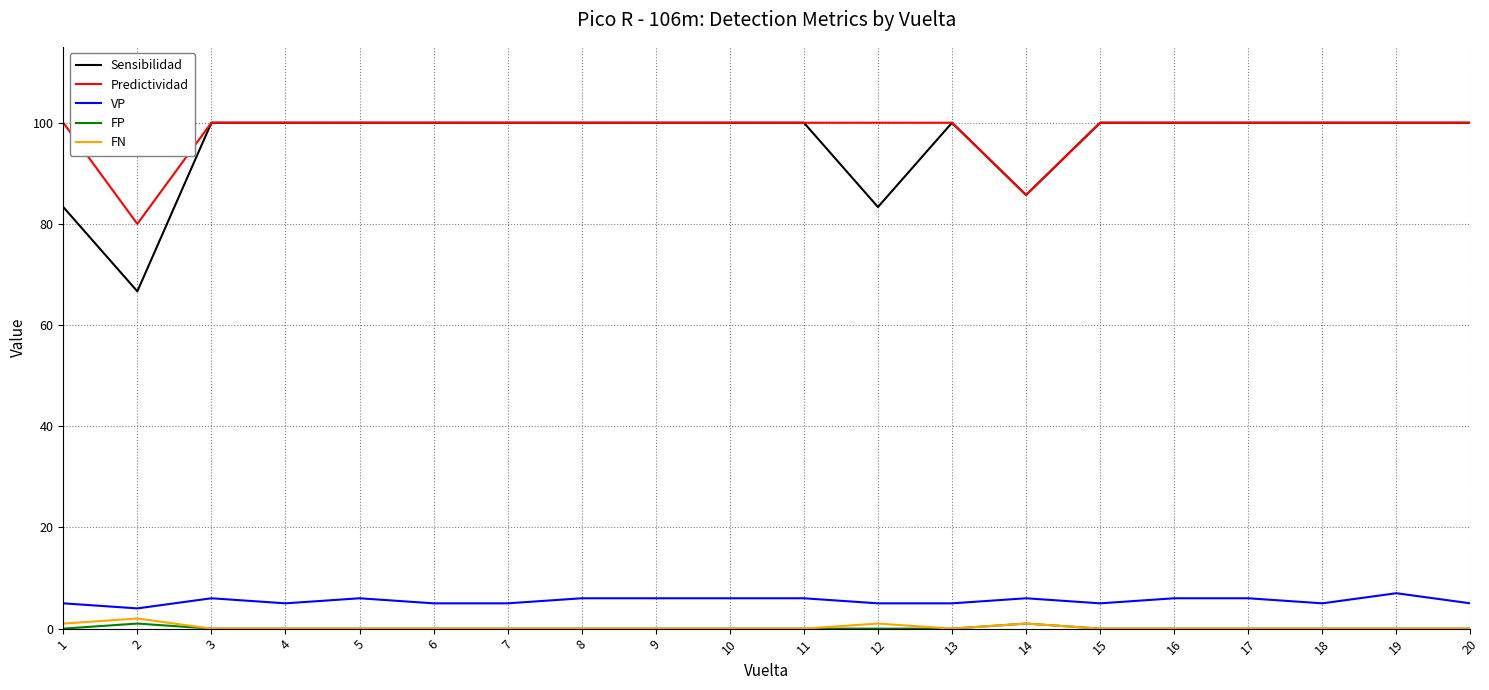

What is the lowest value of the VP series?

4.0